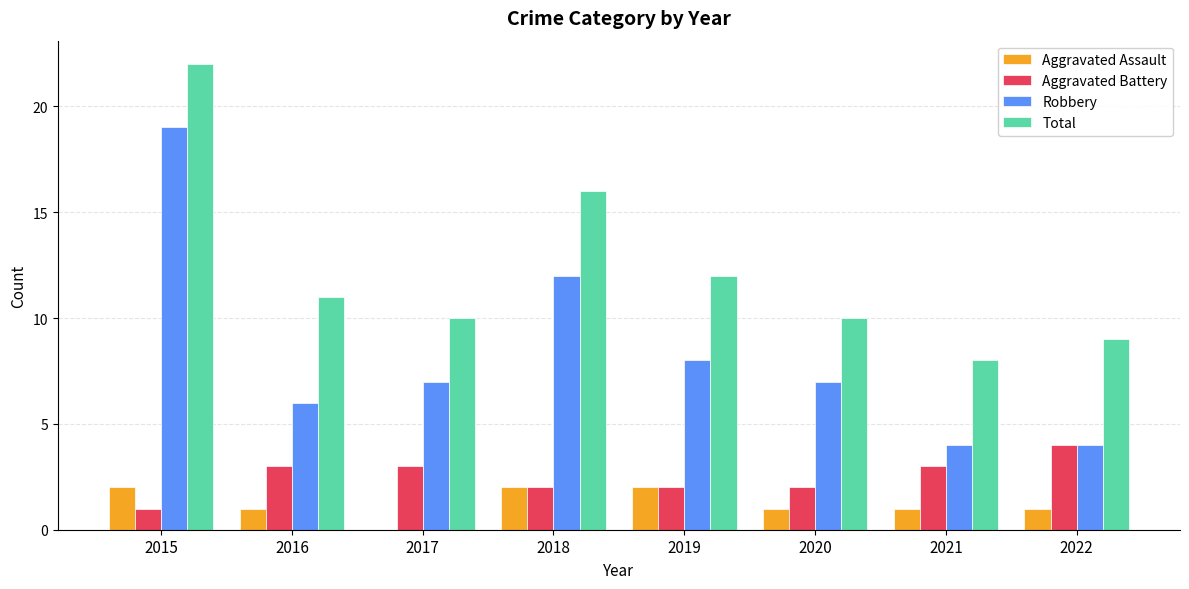

Reading left to right, what are all the values shown in this chart?

Aggravated Assault: 2	1	0	2	2	1	1	1
Aggravated Battery: 1	3	3	2	2	2	3	4
Robbery: 19	6	7	12	8	7	4	4
Total: 22	11	10	16	12	10	8	9